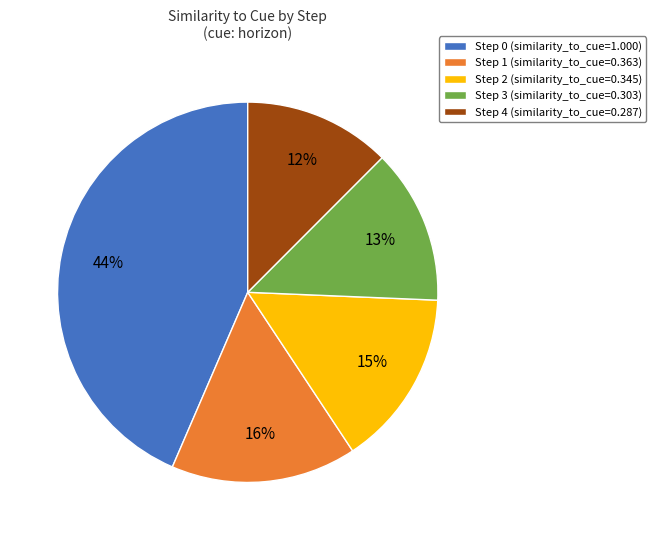

Is there a majority slice in this chart?

No